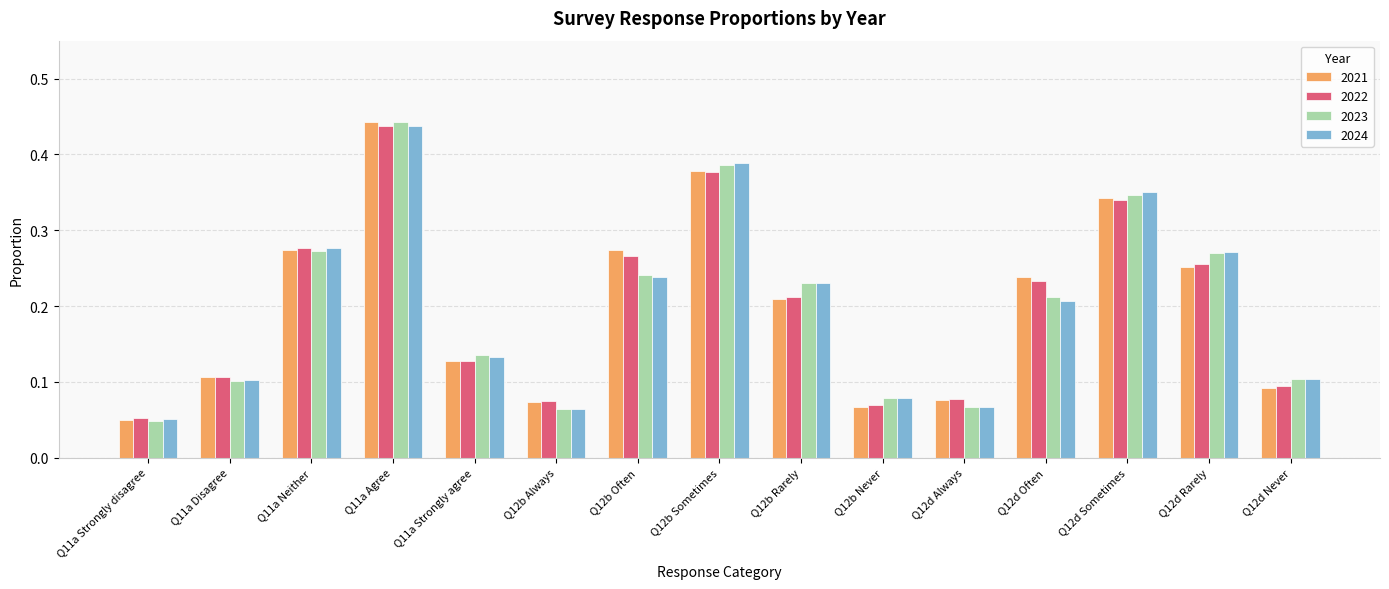

How many bars are there in each group?

4